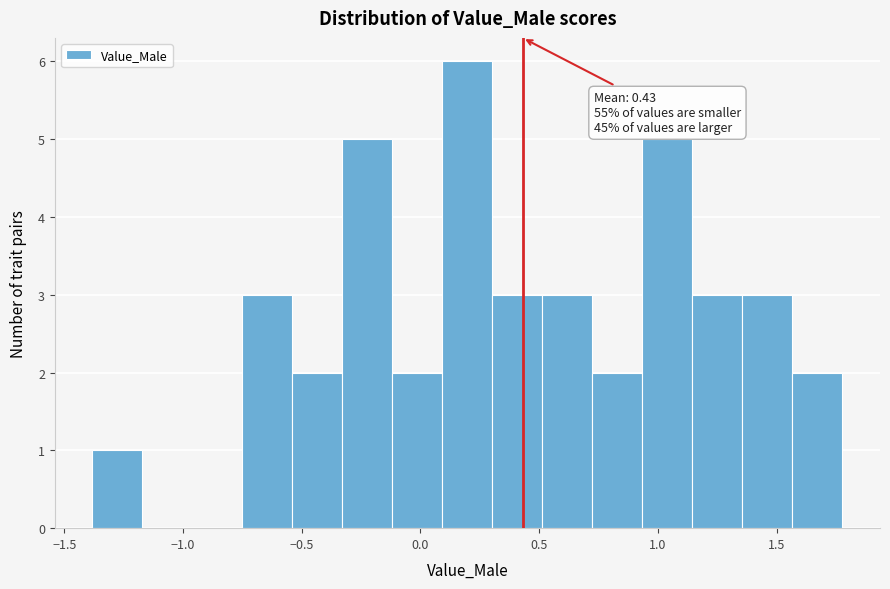

Over which range of the x-axis is the bar tallest?

0.10 to 0.30